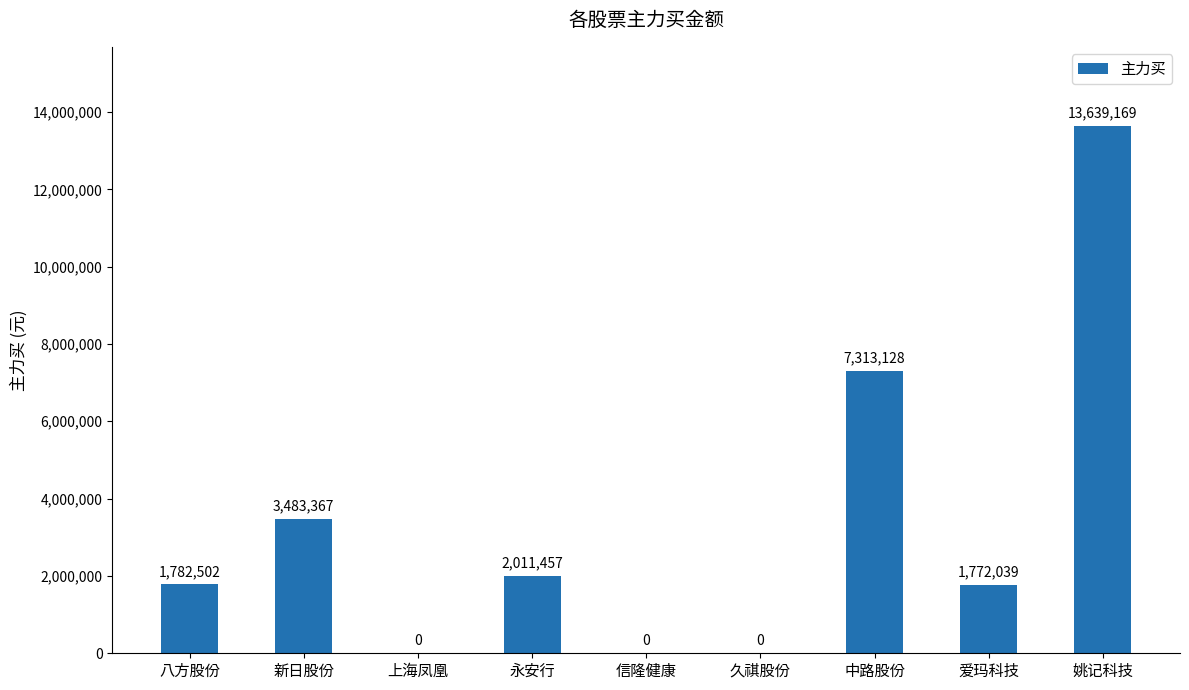

Between 中路股份 and 信隆健康, which is larger?

中路股份